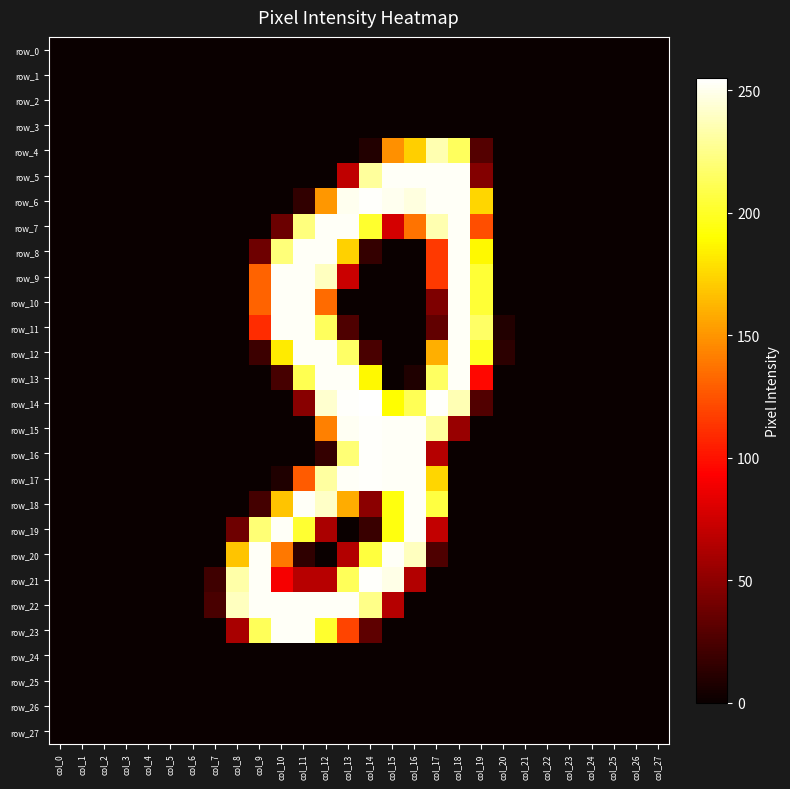

Reading left to right, extract all data points from this chart.

row_0: col_0=0	col_1=0	col_2=0	col_3=0	col_4=0	col_5=0	col_6=0	col_7=0	col_8=0	col_9=0	col_10=0	col_11=0	col_12=0	col_13=0	col_14=0	col_15=0	col_16=0	col_17=0	col_18=0	col_19=0	col_20=0	col_21=0	col_22=0	col_23=0	col_24=0	col_25=0	col_26=0	col_27=0
row_1: col_0=0	col_1=0	col_2=0	col_3=0	col_4=0	col_5=0	col_6=0	col_7=0	col_8=0	col_9=0	col_10=0	col_11=0	col_12=0	col_13=0	col_14=0	col_15=0	col_16=0	col_17=0	col_18=0	col_19=0	col_20=0	col_21=0	col_22=0	col_23=0	col_24=0	col_25=0	col_26=0	col_27=0
row_2: col_0=0	col_1=0	col_2=0	col_3=0	col_4=0	col_5=0	col_6=0	col_7=0	col_8=0	col_9=0	col_10=0	col_11=0	col_12=0	col_13=0	col_14=0	col_15=0	col_16=0	col_17=0	col_18=0	col_19=0	col_20=0	col_21=0	col_22=0	col_23=0	col_24=0	col_25=0	col_26=0	col_27=0
row_3: col_0=0	col_1=0	col_2=0	col_3=0	col_4=0	col_5=0	col_6=0	col_7=0	col_8=0	col_9=0	col_10=0	col_11=0	col_12=0	col_13=0	col_14=0	col_15=0	col_16=0	col_17=0	col_18=0	col_19=0	col_20=0	col_21=0	col_22=0	col_23=0	col_24=0	col_25=0	col_26=0	col_27=0
row_4: col_0=0	col_1=0	col_2=0	col_3=0	col_4=0	col_5=0	col_6=0	col_7=0	col_8=0	col_9=0	col_10=0	col_11=0	col_12=0	col_13=0	col_14=9	col_15=148	col_16=172	col_17=235	col_18=214	col_19=28	col_20=0	col_21=0	col_22=0	col_23=0	col_24=0	col_25=0	col_26=0	col_27=0
row_5: col_0=0	col_1=0	col_2=0	col_3=0	col_4=0	col_5=0	col_6=0	col_7=0	col_8=0	col_9=0	col_10=0	col_11=0	col_12=0	col_13=69	col_14=230	col_15=253	col_16=253	col_17=253	col_18=253	col_19=46	col_20=0	col_21=0	col_22=0	col_23=0	col_24=0	col_25=0	col_26=0	col_27=0
row_6: col_0=0	col_1=0	col_2=0	col_3=0	col_4=0	col_5=0	col_6=0	col_7=0	col_8=0	col_9=0	col_10=0	col_11=15	col_12=151	col_13=251	col_14=254	col_15=251	col_16=247	col_17=253	col_18=253	col_19=175	col_20=0	col_21=0	col_22=0	col_23=0	col_24=0	col_25=0	col_26=0	col_27=0
row_7: col_0=0	col_1=0	col_2=0	col_3=0	col_4=0	col_5=0	col_6=0	col_7=0	col_8=0	col_9=0	col_10=37	col_11=222	col_12=253	col_13=253	col_14=202	col_15=77	col_16=137	col_17=235	col_18=253	col_19=123	col_20=0	col_21=0	col_22=0	col_23=0	col_24=0	col_25=0	col_26=0	col_27=0
row_8: col_0=0	col_1=0	col_2=0	col_3=0	col_4=0	col_5=0	col_6=0	col_7=0	col_8=0	col_9=38	col_10=221	col_11=253	col_12=253	col_13=173	col_14=16	col_15=0	col_16=0	col_17=115	col_18=253	col_19=188	col_20=0	col_21=0	col_22=0	col_23=0	col_24=0	col_25=0	col_26=0	col_27=0
row_9: col_0=0	col_1=0	col_2=0	col_3=0	col_4=0	col_5=0	col_6=0	col_7=0	col_8=0	col_9=131	col_10=253	col_11=253	col_12=239	col_13=73	col_14=0	col_15=0	col_16=0	col_17=115	col_18=253	col_19=204	col_20=0	col_21=0	col_22=0	col_23=0	col_24=0	col_25=0	col_26=0	col_27=0
row_10: col_0=0	col_1=0	col_2=0	col_3=0	col_4=0	col_5=0	col_6=0	col_7=0	col_8=0	col_9=131	col_10=253	col_11=253	col_12=134	col_13=0	col_14=0	col_15=0	col_16=0	col_17=44	col_18=253	col_19=204	col_20=0	col_21=0	col_22=0	col_23=0	col_24=0	col_25=0	col_26=0	col_27=0
row_11: col_0=0	col_1=0	col_2=0	col_3=0	col_4=0	col_5=0	col_6=0	col_7=0	col_8=0	col_9=110	col_10=253	col_11=253	col_12=214	col_13=26	col_14=0	col_15=0	col_16=0	col_17=33	col_18=253	col_19=216	col_20=9	col_21=0	col_22=0	col_23=0	col_24=0	col_25=0	col_26=0	col_27=0
row_12: col_0=0	col_1=0	col_2=0	col_3=0	col_4=0	col_5=0	col_6=0	col_7=0	col_8=0	col_9=19	col_10=183	col_11=253	col_12=253	col_13=216	col_14=24	col_15=0	col_16=0	col_17=160	col_18=253	col_19=199	col_20=13	col_21=0	col_22=0	col_23=0	col_24=0	col_25=0	col_26=0	col_27=0
row_13: col_0=0	col_1=0	col_2=0	col_3=0	col_4=0	col_5=0	col_6=0	col_7=0	col_8=0	col_9=0	col_10=23	col_11=211	col_12=253	col_13=253	col_14=188	col_15=0	col_16=8	col_17=215	col_18=253	col_19=96	col_20=0	col_21=0	col_22=0	col_23=0	col_24=0	col_25=0	col_26=0	col_27=0
row_14: col_0=0	col_1=0	col_2=0	col_3=0	col_4=0	col_5=0	col_6=0	col_7=0	col_8=0	col_9=0	col_10=0	col_11=48	col_12=243	col_13=254	col_14=255	col_15=190	col_16=212	col_17=254	col_18=236	col_19=27	col_20=0	col_21=0	col_22=0	col_23=0	col_24=0	col_25=0	col_26=0	col_27=0
row_15: col_0=0	col_1=0	col_2=0	col_3=0	col_4=0	col_5=0	col_6=0	col_7=0	col_8=0	col_9=0	col_10=0	col_11=0	col_12=142	col_13=252	col_14=254	col_15=253	col_16=253	col_17=230	col_18=54	col_19=0	col_20=0	col_21=0	col_22=0	col_23=0	col_24=0	col_25=0	col_26=0	col_27=0
row_16: col_0=0	col_1=0	col_2=0	col_3=0	col_4=0	col_5=0	col_6=0	col_7=0	col_8=0	col_9=0	col_10=0	col_11=0	col_12=16	col_13=220	col_14=254	col_15=253	col_16=253	col_17=65	col_18=0	col_19=0	col_20=0	col_21=0	col_22=0	col_23=0	col_24=0	col_25=0	col_26=0	col_27=0
row_17: col_0=0	col_1=0	col_2=0	col_3=0	col_4=0	col_5=0	col_6=0	col_7=0	col_8=0	col_9=0	col_10=8	col_11=128	col_12=231	col_13=253	col_14=254	col_15=253	col_16=253	col_17=175	col_18=0	col_19=0	col_20=0	col_21=0	col_22=0	col_23=0	col_24=0	col_25=0	col_26=0	col_27=0
row_18: col_0=0	col_1=0	col_2=0	col_3=0	col_4=0	col_5=0	col_6=0	col_7=0	col_8=0	col_9=22	col_10=168	col_11=253	col_12=241	col_13=159	col_14=49	col_15=194	col_16=253	col_17=207	col_18=0	col_19=0	col_20=0	col_21=0	col_22=0	col_23=0	col_24=0	col_25=0	col_26=0	col_27=0
row_19: col_0=0	col_1=0	col_2=0	col_3=0	col_4=0	col_5=0	col_6=0	col_7=0	col_8=38	col_9=220	col_10=253	col_11=203	col_12=61	col_13=0	col_14=18	col_15=194	col_16=253	col_17=70	col_18=0	col_19=0	col_20=0	col_21=0	col_22=0	col_23=0	col_24=0	col_25=0	col_26=0	col_27=0
row_20: col_0=0	col_1=0	col_2=0	col_3=0	col_4=0	col_5=0	col_6=0	col_7=0	col_8=168	col_9=253	col_10=139	col_11=14	col_12=0	col_13=64	col_14=206	col_15=253	col_16=239	col_17=26	col_18=0	col_19=0	col_20=0	col_21=0	col_22=0	col_23=0	col_24=0	col_25=0	col_26=0	col_27=0
row_21: col_0=0	col_1=0	col_2=0	col_3=0	col_4=0	col_5=0	col_6=0	col_7=20	col_8=233	col_9=253	col_10=90	col_11=66	col_12=66	col_13=213	col_14=254	col_15=249	col_16=64	col_17=0	col_18=0	col_19=0	col_20=0	col_21=0	col_22=0	col_23=0	col_24=0	col_25=0	col_26=0	col_27=0
row_22: col_0=0	col_1=0	col_2=0	col_3=0	col_4=0	col_5=0	col_6=0	col_7=24	col_8=239	col_9=253	col_10=253	col_11=253	col_12=253	col_13=253	col_14=225	col_15=65	col_16=0	col_17=0	col_18=0	col_19=0	col_20=0	col_21=0	col_22=0	col_23=0	col_24=0	col_25=0	col_26=0	col_27=0
row_23: col_0=0	col_1=0	col_2=0	col_3=0	col_4=0	col_5=0	col_6=0	col_7=0	col_8=60	col_9=213	col_10=253	col_11=253	col_12=202	col_13=119	col_14=32	col_15=0	col_16=0	col_17=0	col_18=0	col_19=0	col_20=0	col_21=0	col_22=0	col_23=0	col_24=0	col_25=0	col_26=0	col_27=0
row_24: col_0=0	col_1=0	col_2=0	col_3=0	col_4=0	col_5=0	col_6=0	col_7=0	col_8=0	col_9=0	col_10=0	col_11=0	col_12=0	col_13=0	col_14=0	col_15=0	col_16=0	col_17=0	col_18=0	col_19=0	col_20=0	col_21=0	col_22=0	col_23=0	col_24=0	col_25=0	col_26=0	col_27=0
row_25: col_0=0	col_1=0	col_2=0	col_3=0	col_4=0	col_5=0	col_6=0	col_7=0	col_8=0	col_9=0	col_10=0	col_11=0	col_12=0	col_13=0	col_14=0	col_15=0	col_16=0	col_17=0	col_18=0	col_19=0	col_20=0	col_21=0	col_22=0	col_23=0	col_24=0	col_25=0	col_26=0	col_27=0
row_26: col_0=0	col_1=0	col_2=0	col_3=0	col_4=0	col_5=0	col_6=0	col_7=0	col_8=0	col_9=0	col_10=0	col_11=0	col_12=0	col_13=0	col_14=0	col_15=0	col_16=0	col_17=0	col_18=0	col_19=0	col_20=0	col_21=0	col_22=0	col_23=0	col_24=0	col_25=0	col_26=0	col_27=0
row_27: col_0=0	col_1=0	col_2=0	col_3=0	col_4=0	col_5=0	col_6=0	col_7=0	col_8=0	col_9=0	col_10=0	col_11=0	col_12=0	col_13=0	col_14=0	col_15=0	col_16=0	col_17=0	col_18=0	col_19=0	col_20=0	col_21=0	col_22=0	col_23=0	col_24=0	col_25=0	col_26=0	col_27=0